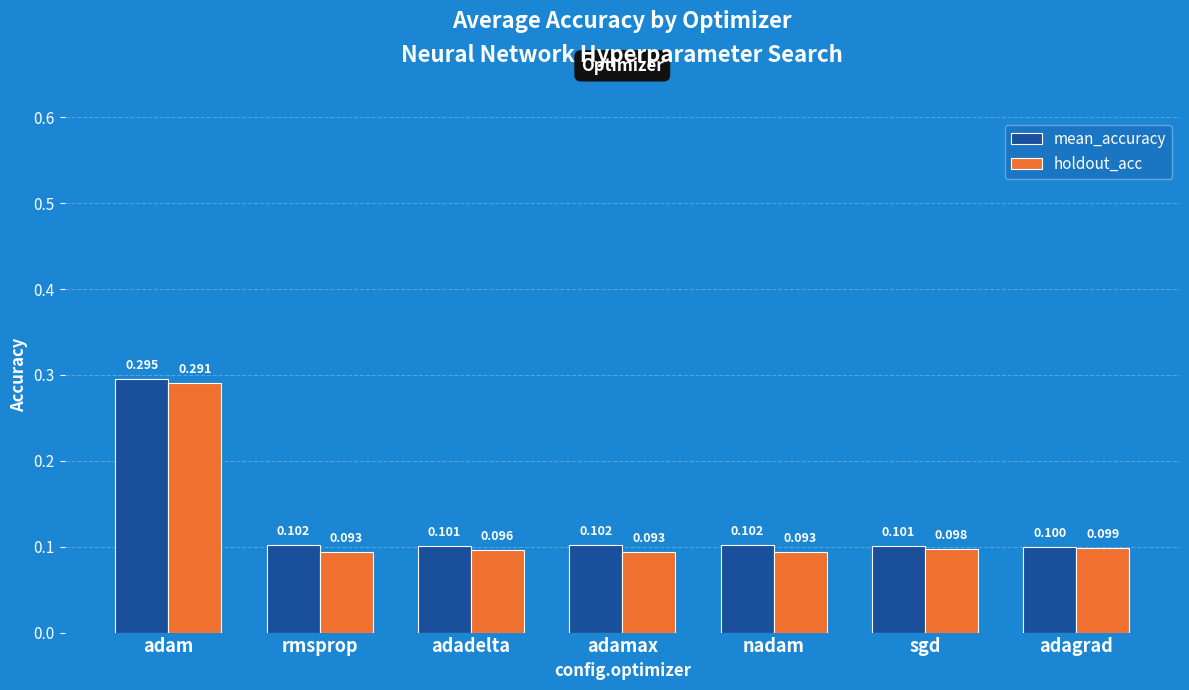

What is the minimum value for mean_accuracy?

0.1